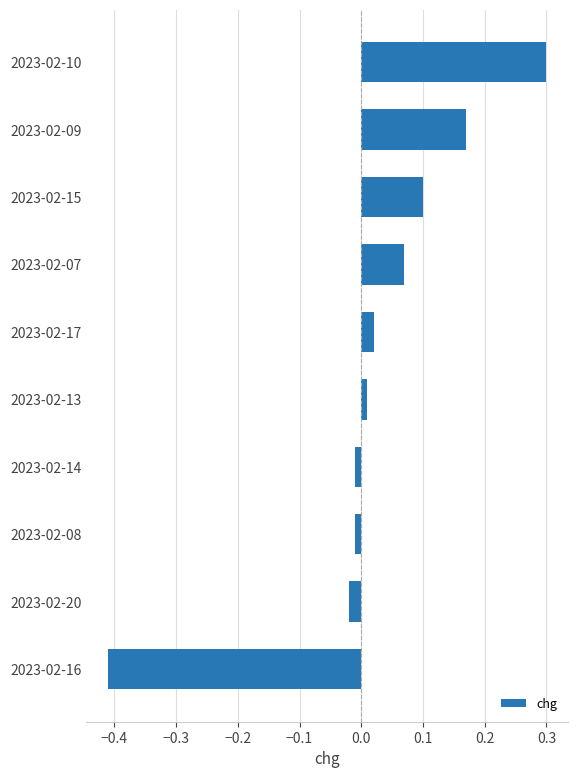

What is the difference between the values at 2023-02-15 and 2023-02-16?

0.5